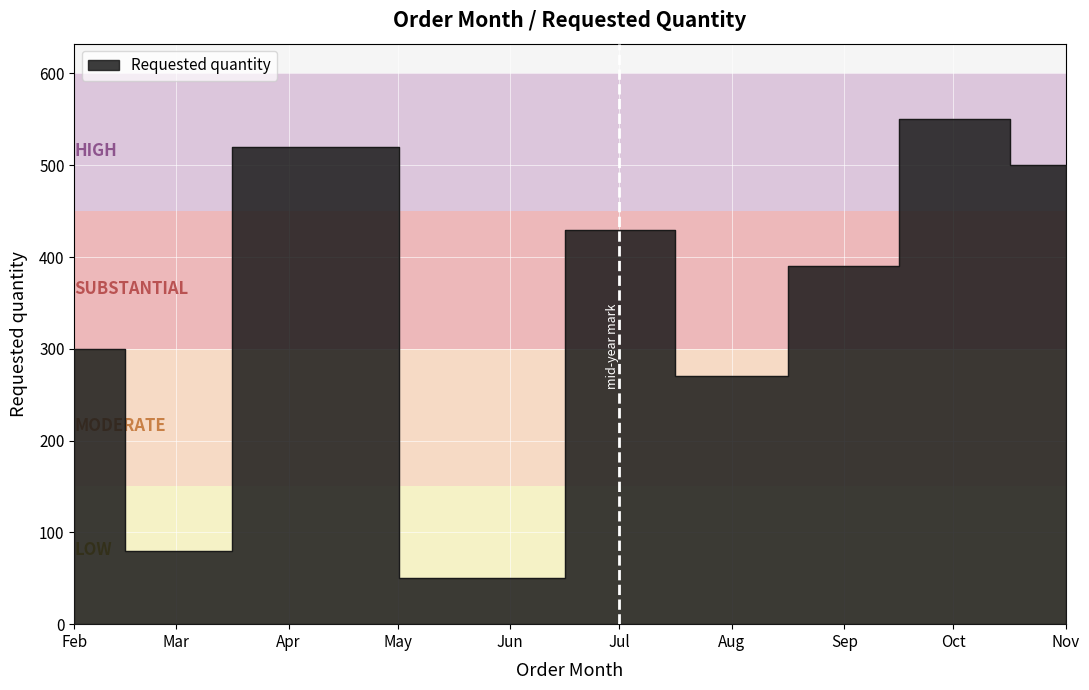

Rank the categories by value from lowest to highest.

Jun, Mar, Aug, Feb, Sep, Jul, Nov, Apr, Oct